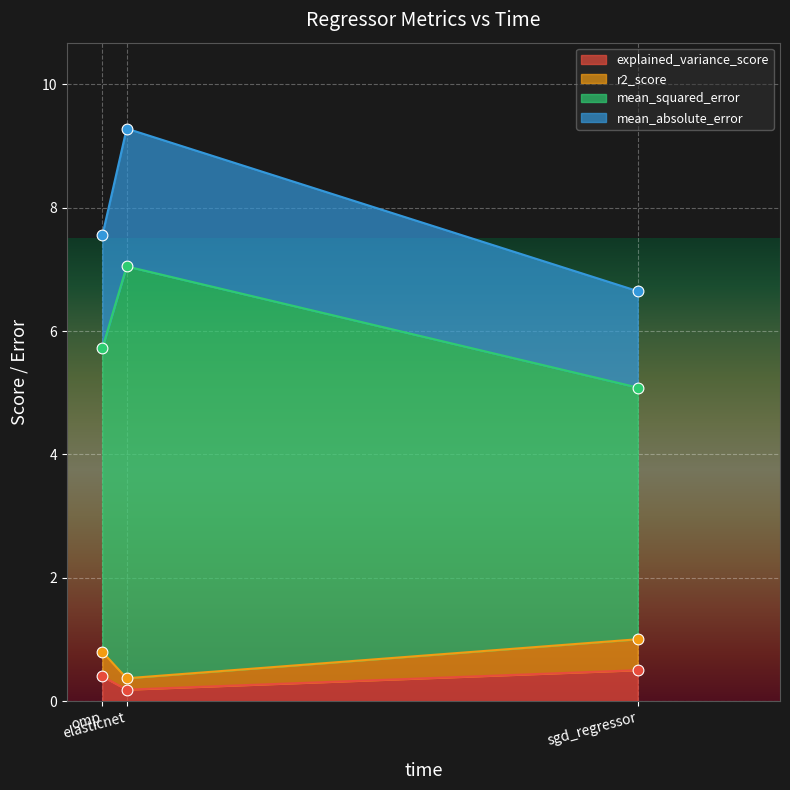

What are all the series names shown in the legend?

explained_variance_score, r2_score, mean_squared_error, mean_absolute_error